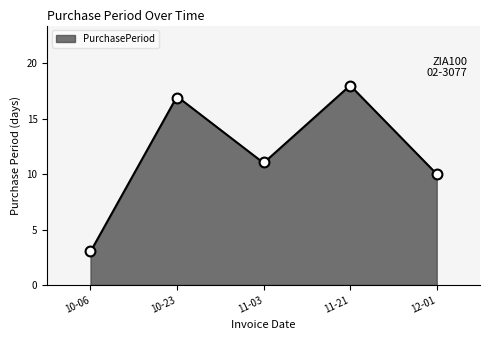

What is the lowest value of the PurchasePeriod series?

3.1